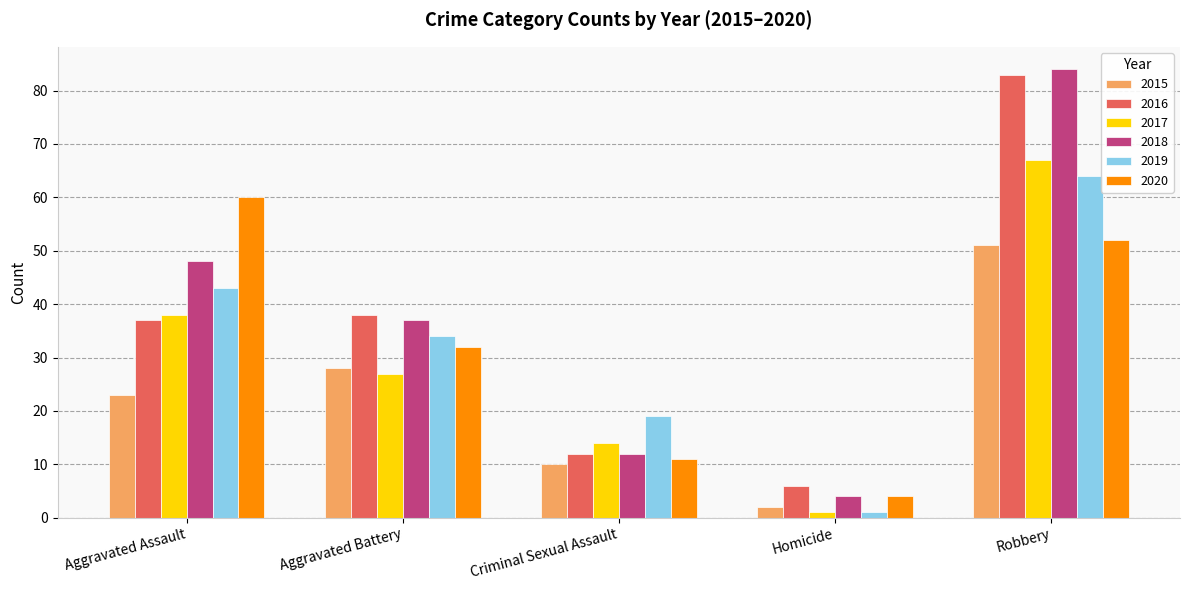

At which category does the chart reach its minimum across all series?

Homicide